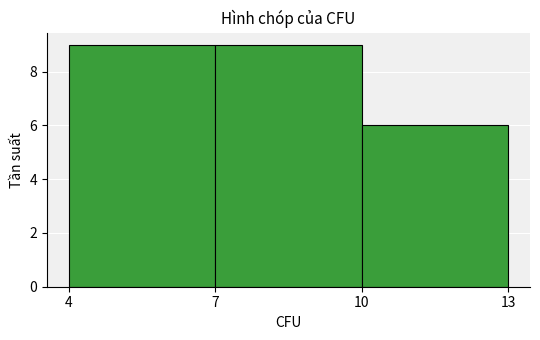

How tall is the bar that spans 10 to 13 on the x-axis? The values are not printed on the chart, so give them approximately, as read against the axis.

6